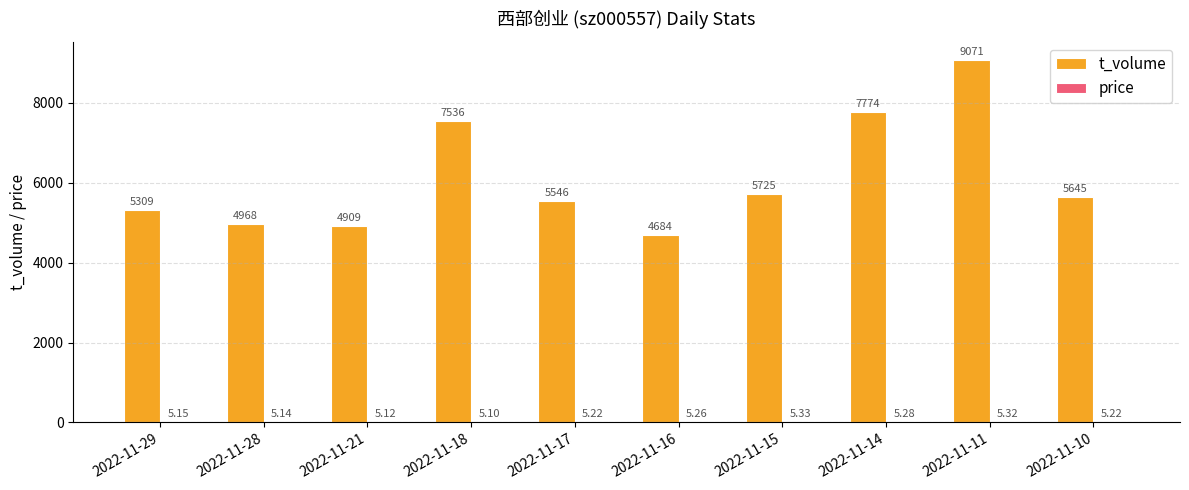

Which series has the widest spread of values?

t_volume